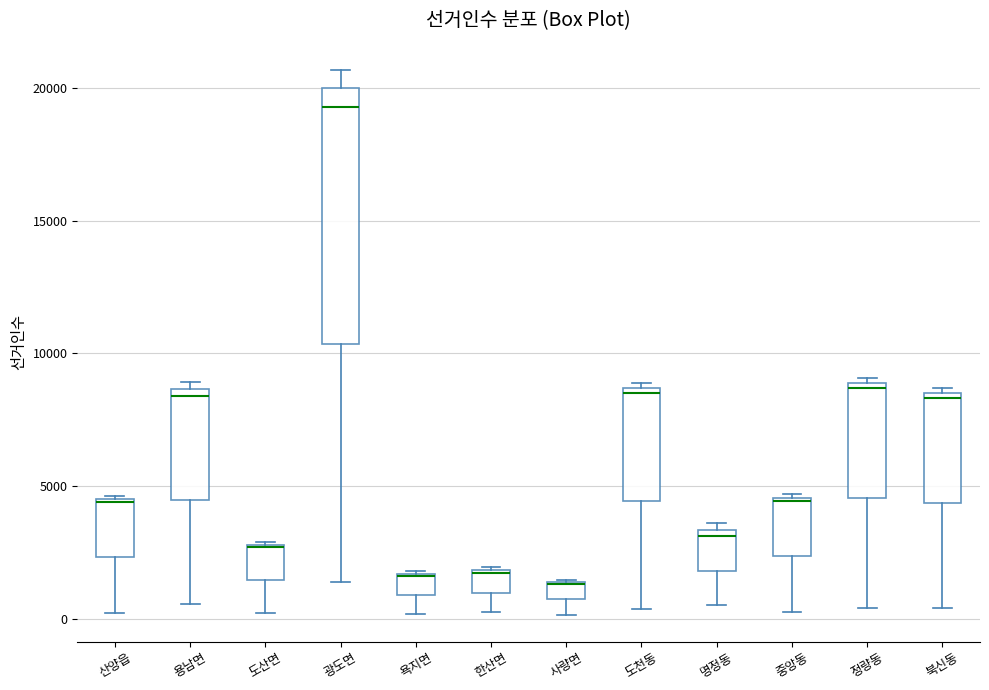

Where is the lower edge of the box for 산양읍 on the y-axis? The values are not printed on the chart, so give them approximately, as read against the axis.

2500